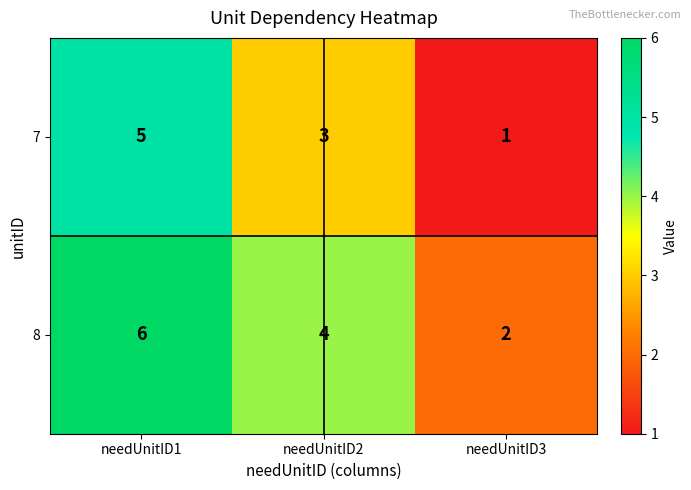

At how many categories does at least one series exceed 5?

1